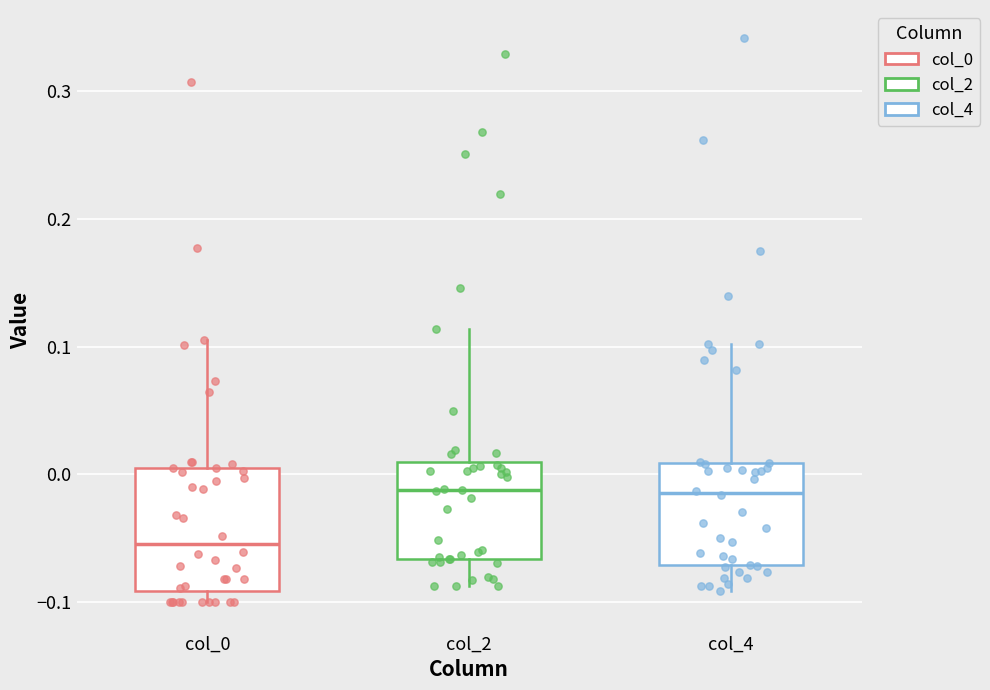

Reading left to right, read every box against the y-axis: the position of its median line, the range the box covers, and the ends of its whiskers. The values are not printed on the chart, so give them approximately, as read against the axis.

col_0: median -0.05, box -0.09 to 0.00, whiskers -0.10 to 0.11
col_2: median -0.01, box -0.07 to 0.01, whiskers -0.09 to 0.11
col_4: median -0.01, box -0.07 to 0.01, whiskers -0.09 to 0.10